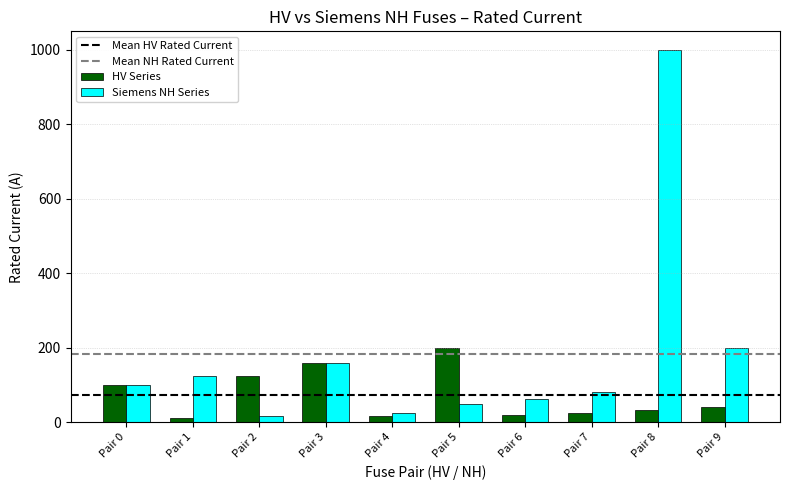

List the series in order of their peak value, highest first.

Siemens NH Series, HV Series